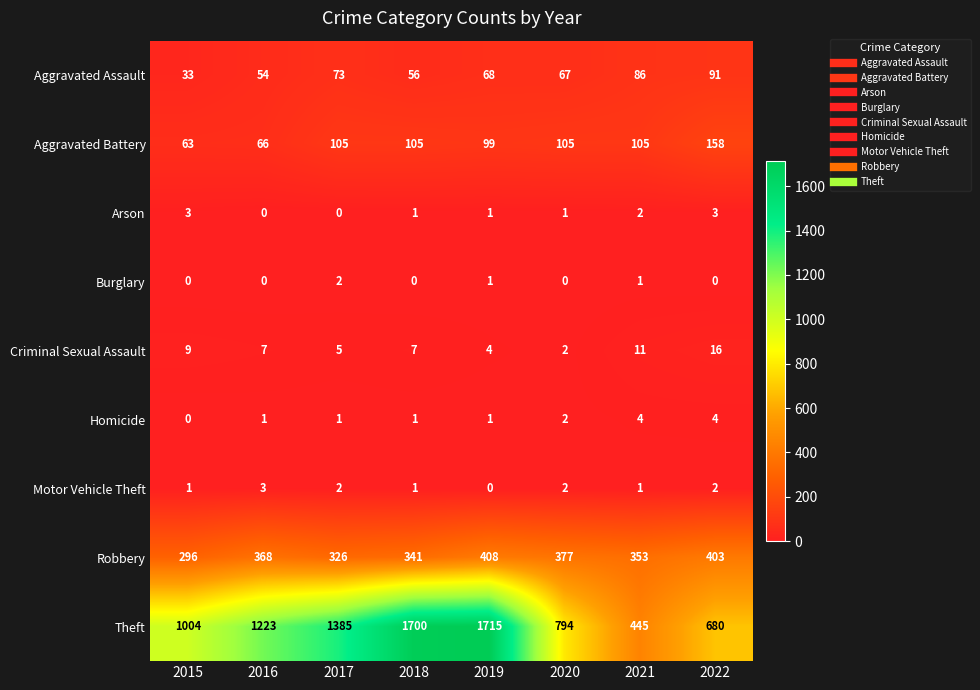

What is the sum of all Arson values?

11